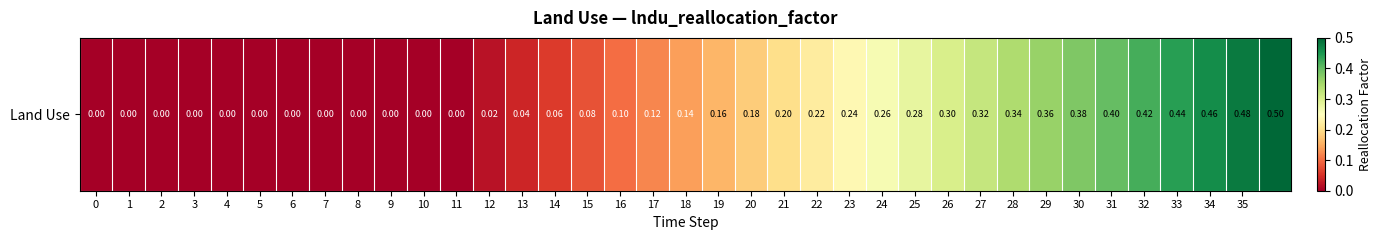

Count the number of data series in this chart.

1